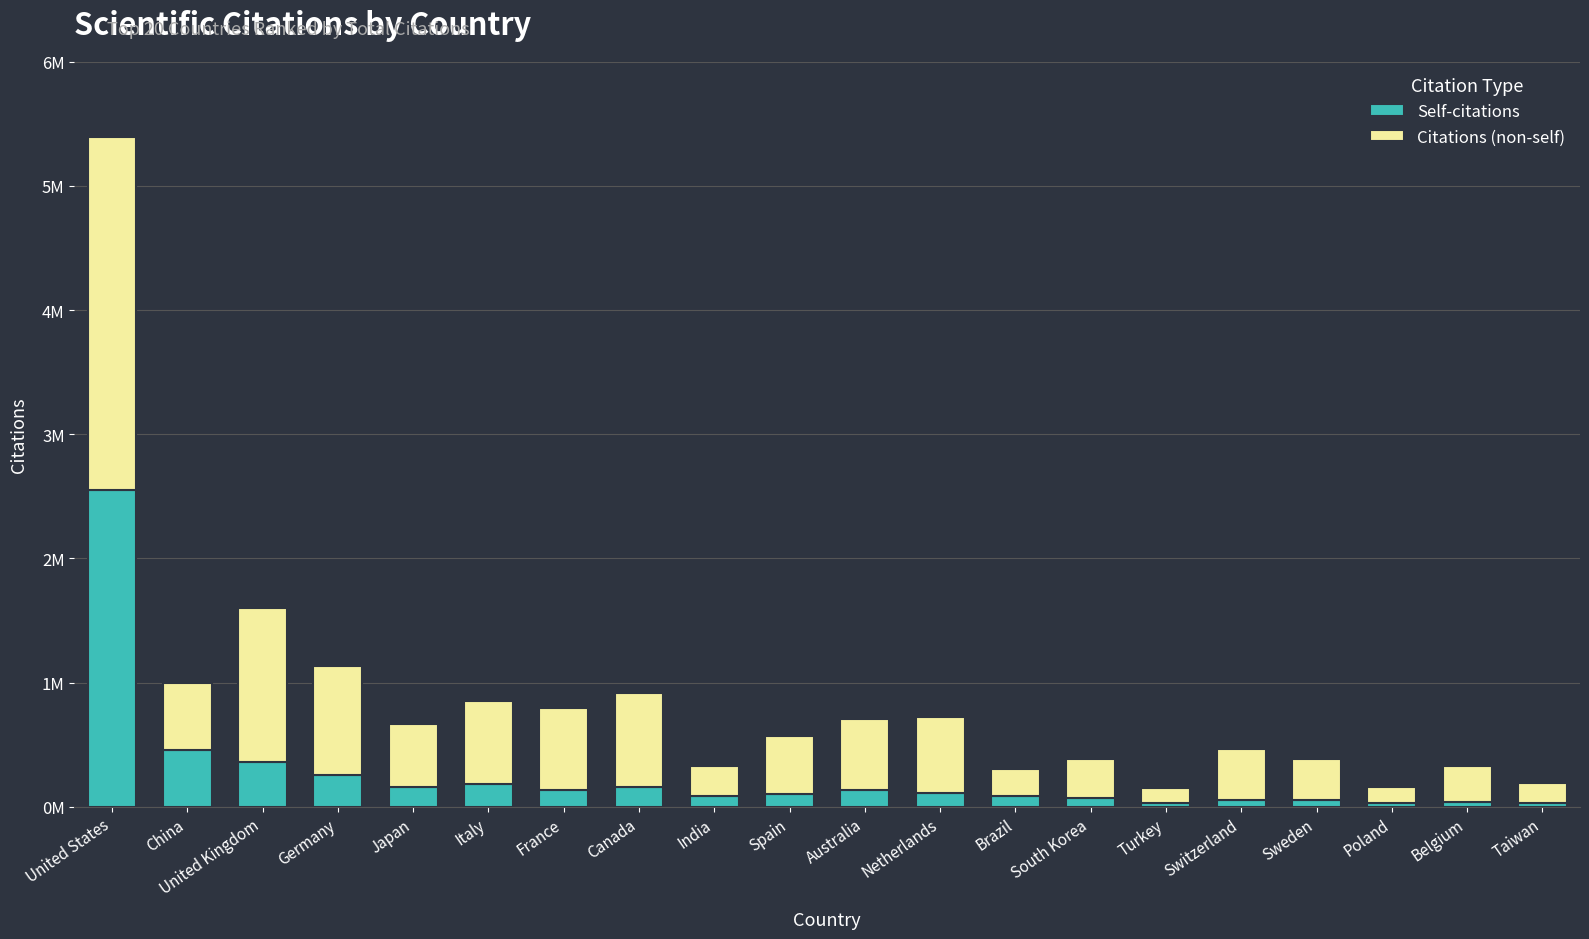

List the labels in order of Self-citations value, smallest first.

Poland, Turkey, Taiwan, Belgium, Sweden, Switzerland, South Korea, Brazil, India, Spain, Netherlands, France, Australia, Canada, Japan, Italy, Germany, United Kingdom, China, United States